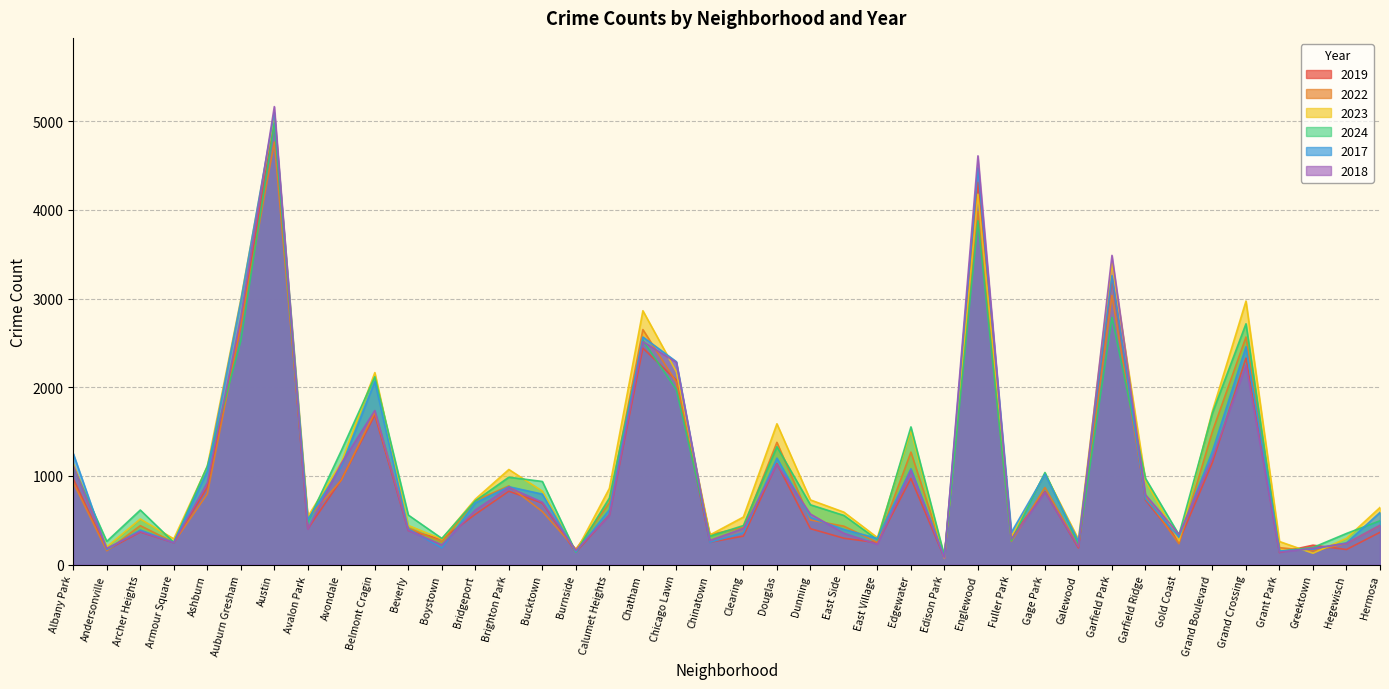

List the series in order of their peak value, highest first.

2018, 2017, 2023, 2019, 2024, 2022